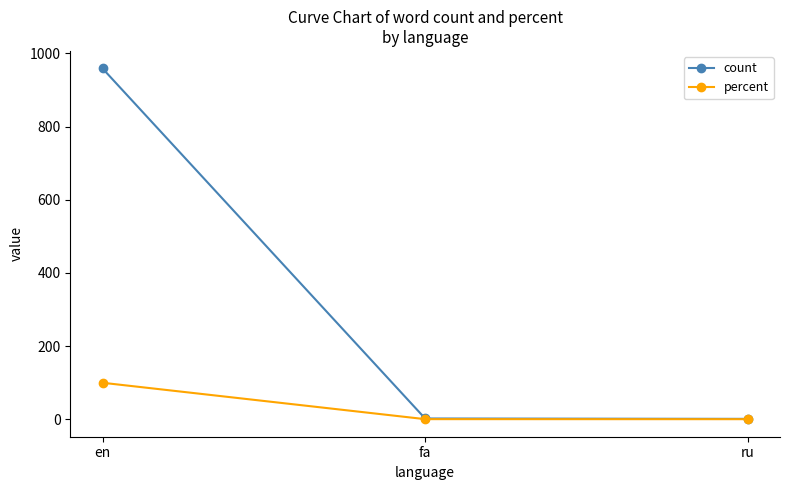

What is the difference between the highest and lowest values at fa?

1.8